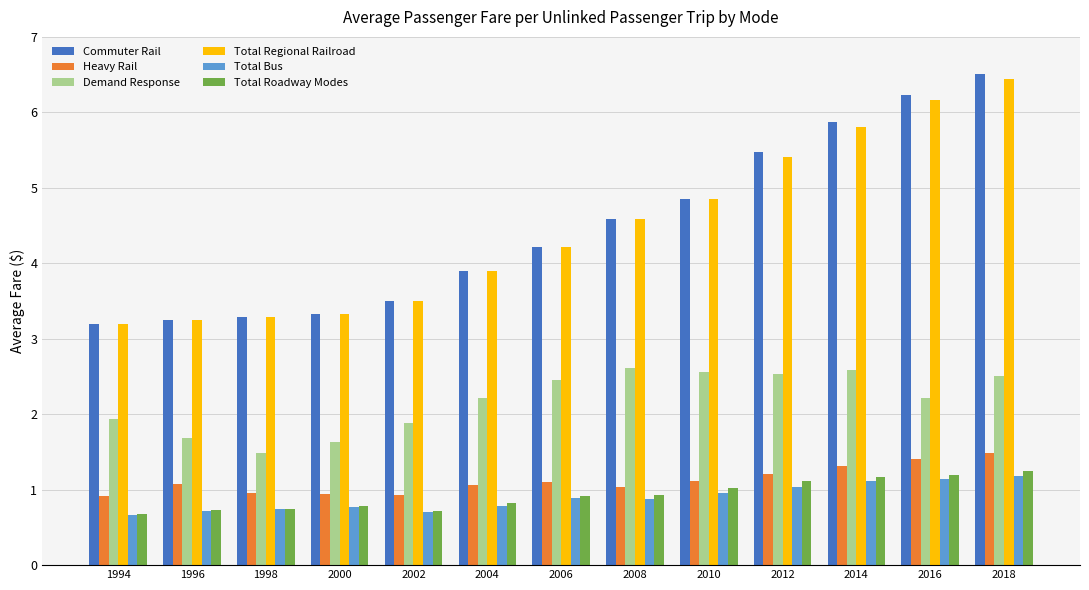

What is the sum of all Total Bus values?

11.6